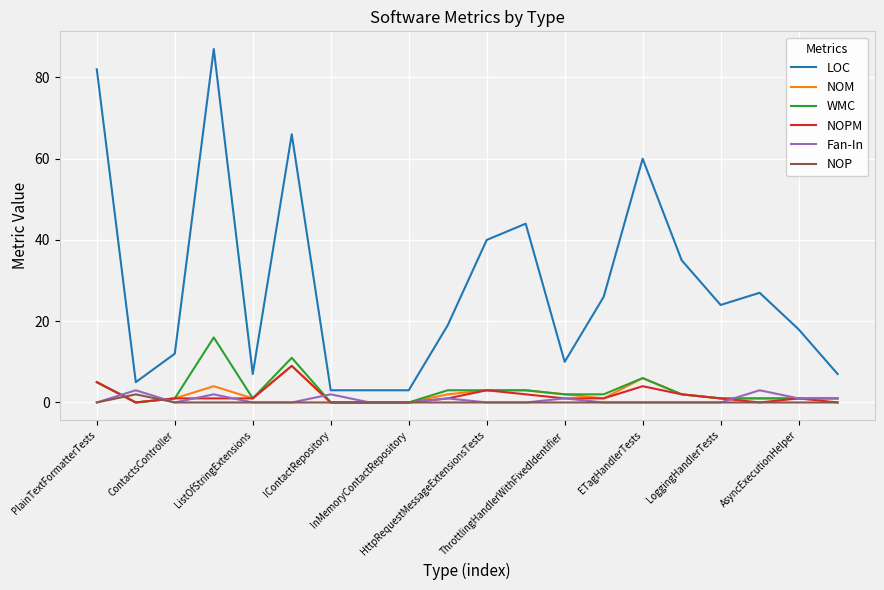

What is the maximum value for LOC?

87